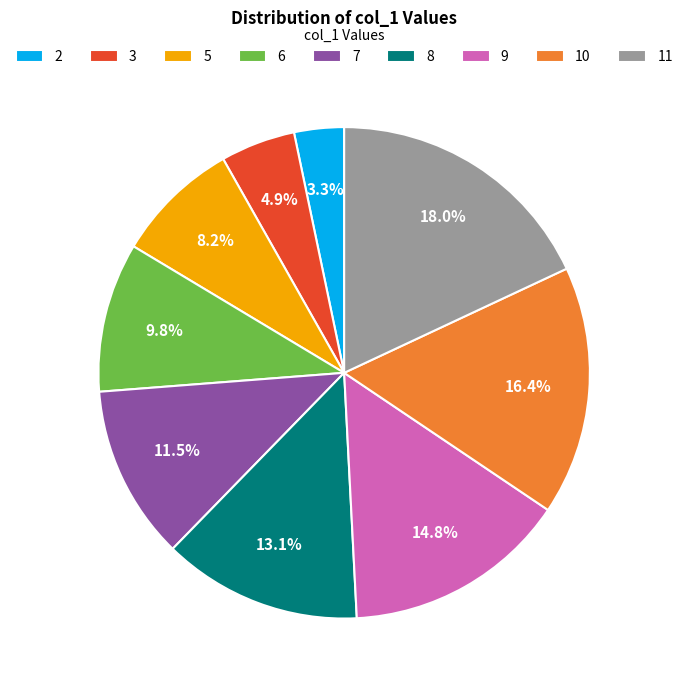

Which slice is the largest?

11